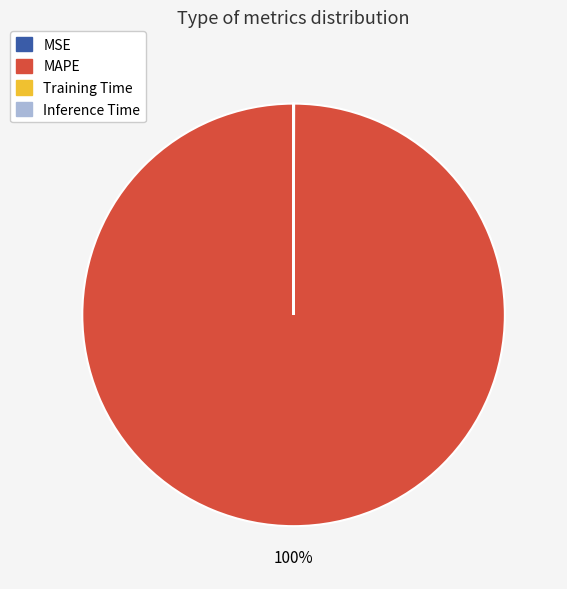

Which category has the biggest portion of the pie?

MAPE